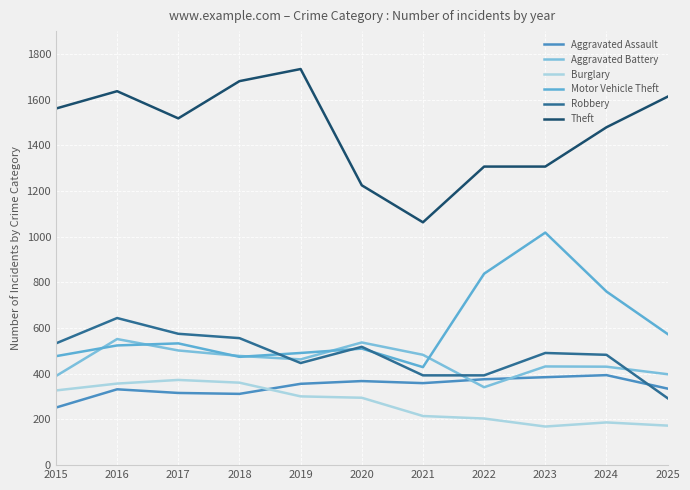

The value of Aggravated Battery at 2022 is 341. True or false?

True